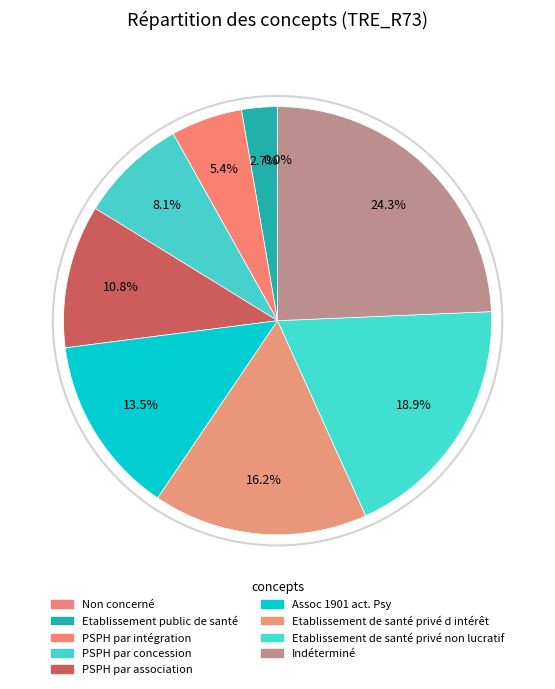

What is the ratio of the value at Etablissement de santé privé non lucratif to the value at Etablissement public de santé?

7.0